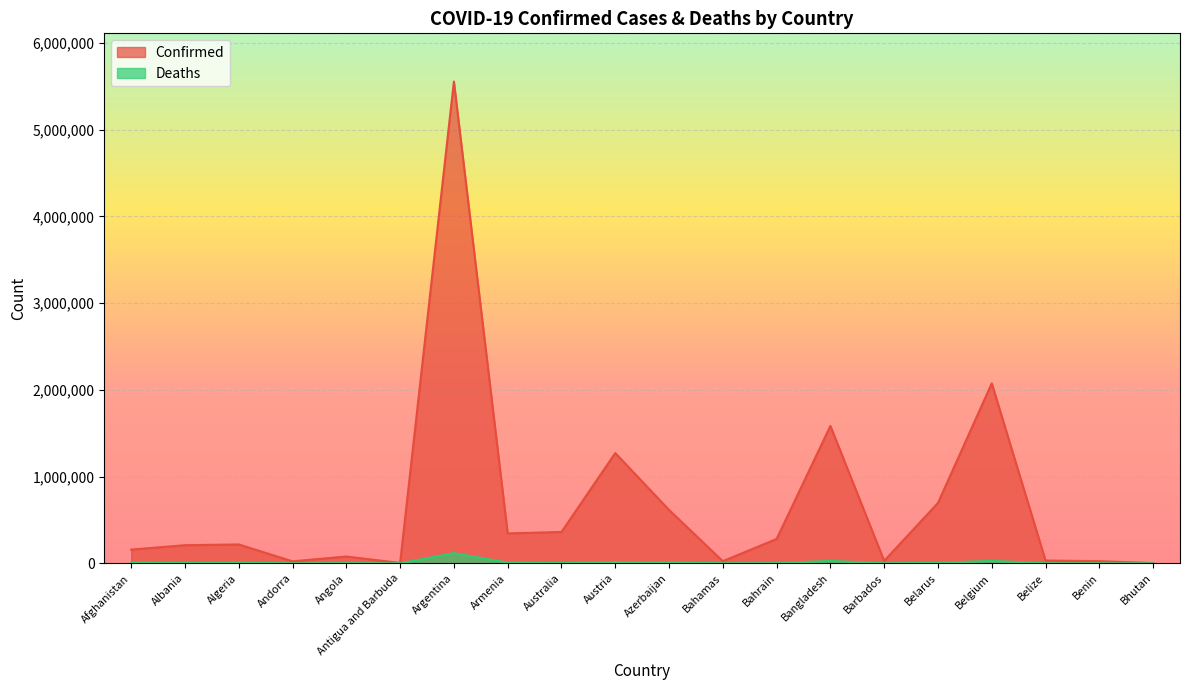

The Deaths series shows 11627 at Armenia. True or false?

False